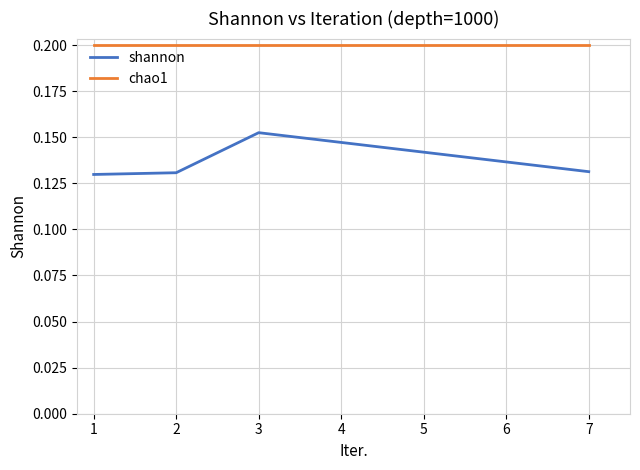

Which series has the largest total across all categories?

chao1